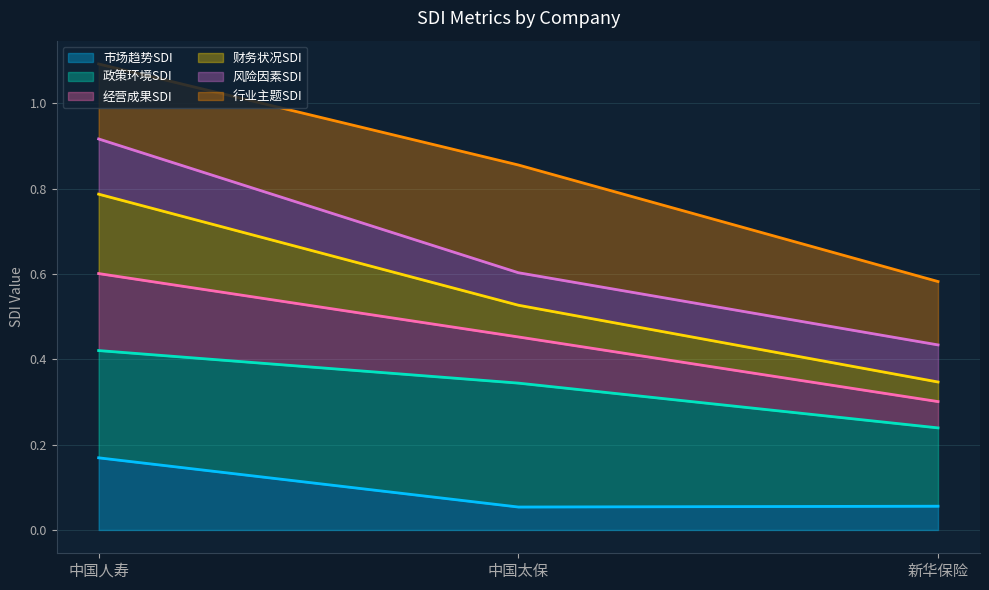

True or false: 市场趋势SDI has a value of 0.0 at 中国太保.

False